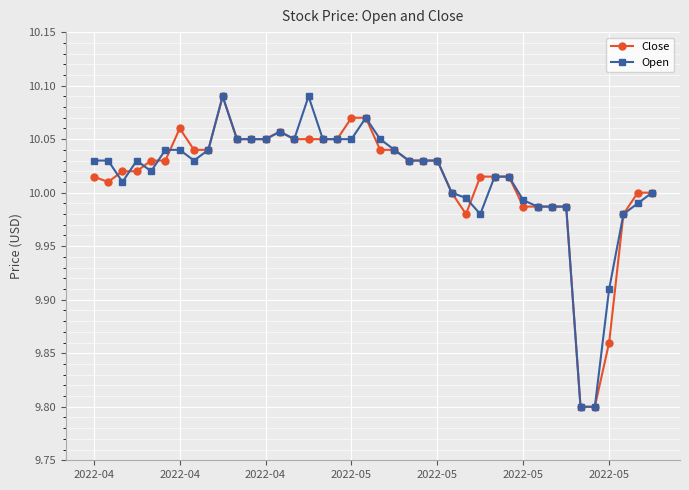

True or false: Open has more than 1 points higher than both neighbors.

True